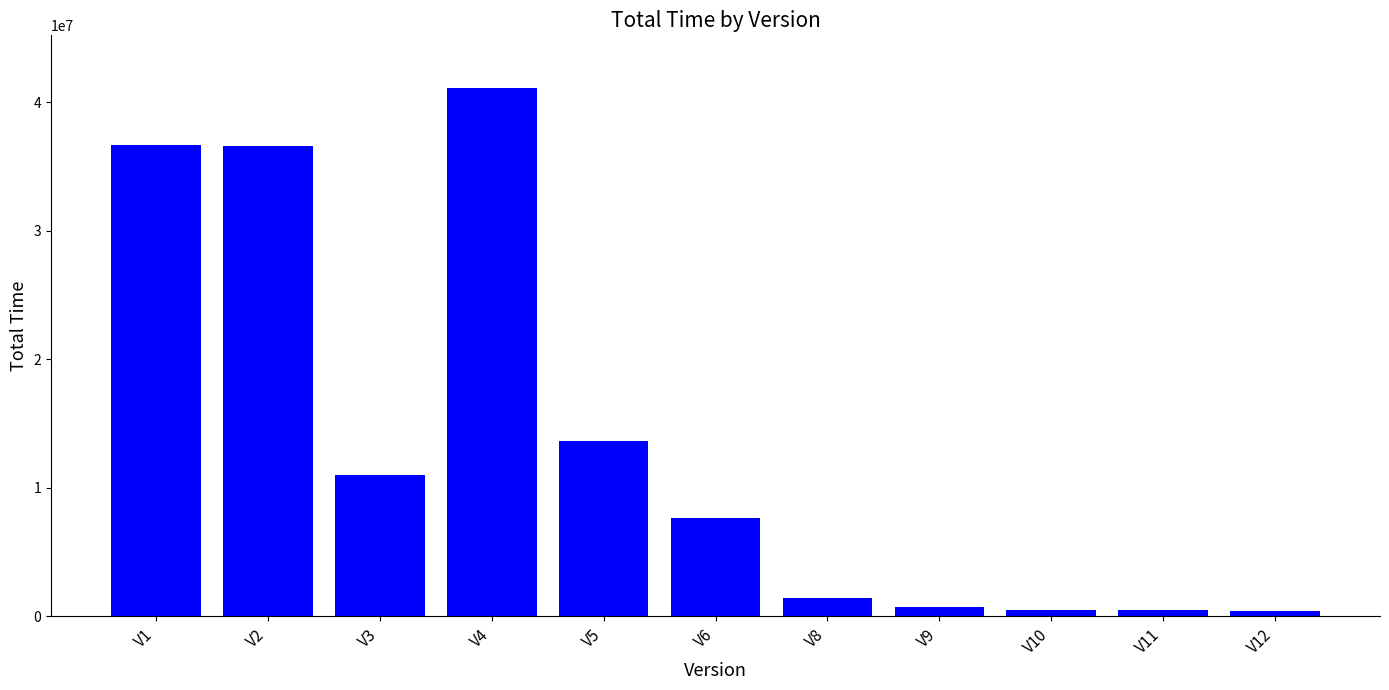

The value at V1 is 36630017.6. True or false?

True